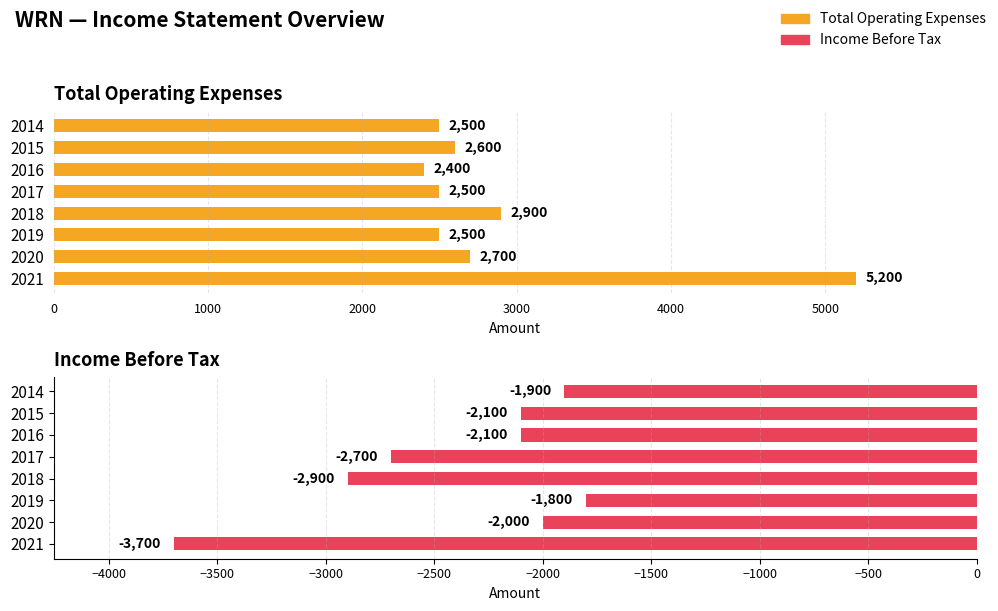

What is the difference between the maximum and minimum values in the Income Before Tax series?

1900